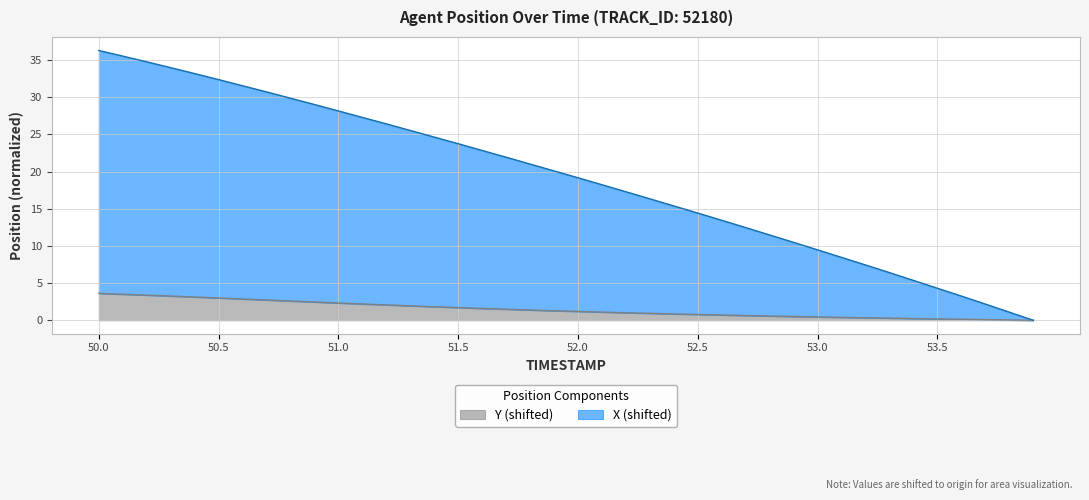

Which category has the lowest value in the X series?

53.9